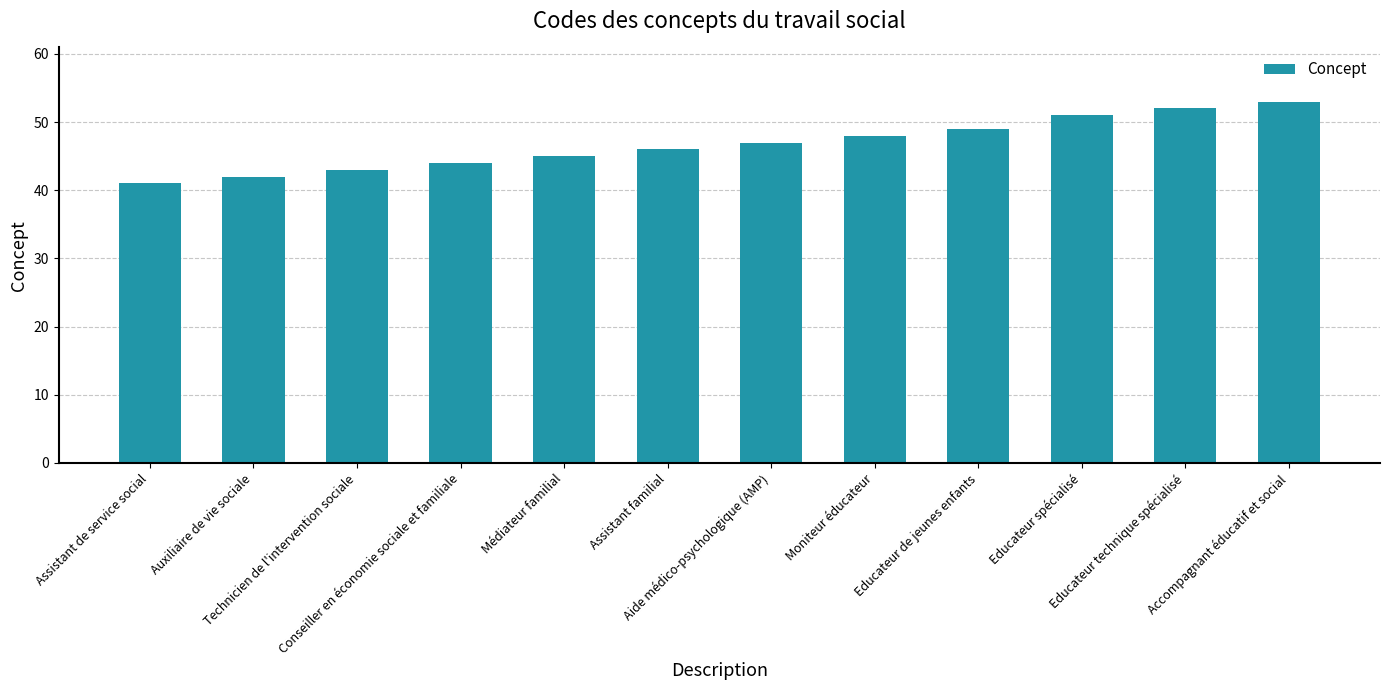

Reading left to right, what are all the values shown in this chart?

41	42	43	44	45	46	47	48	49	51	52	53